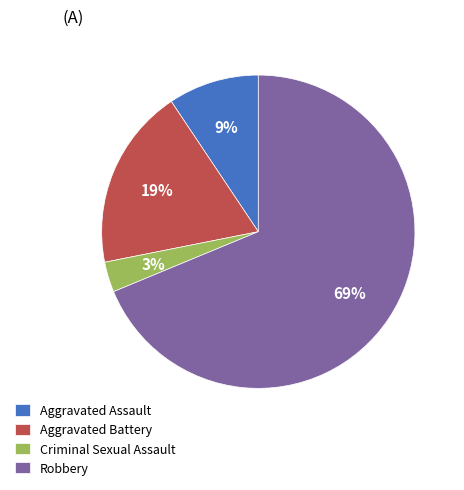

Which slice is the largest?

Robbery